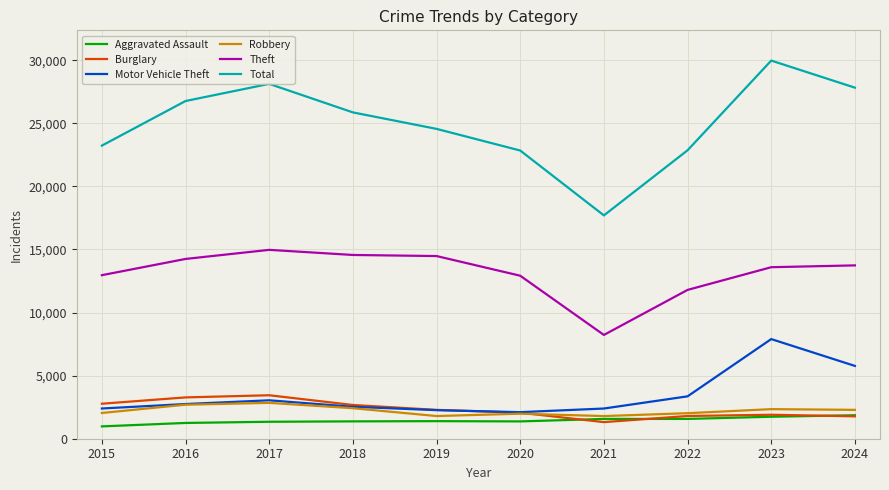

Which series has the widest spread of values?

Total